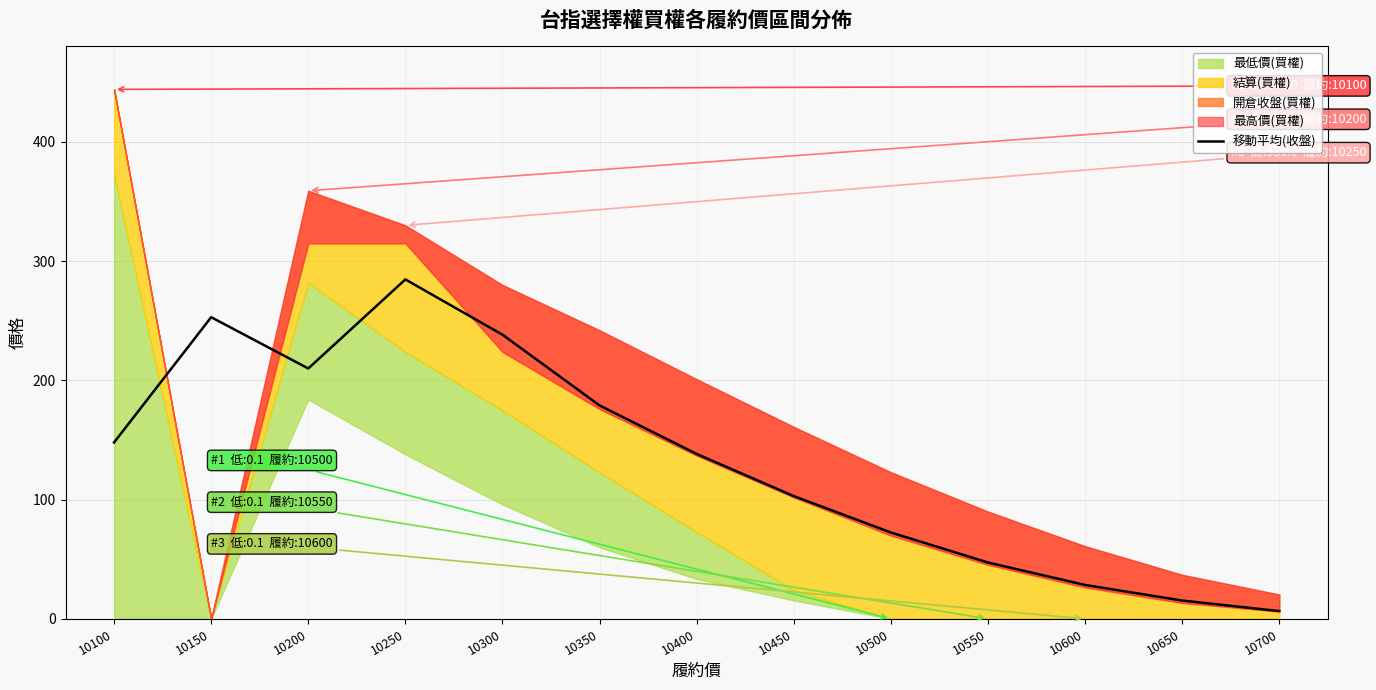

What is the value of the 10th point from the left?

47.3